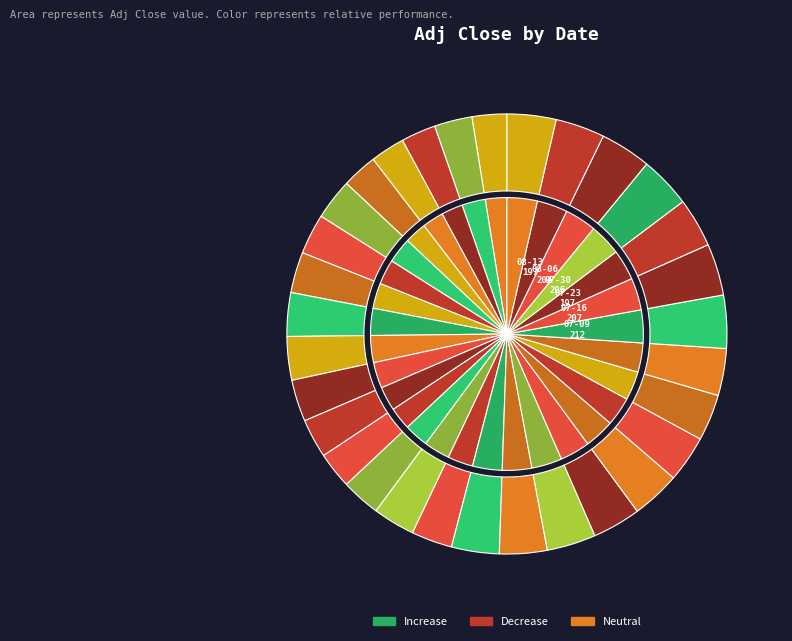

What percentage is the 2007-05-14 slice, to the nearest percent?

4%